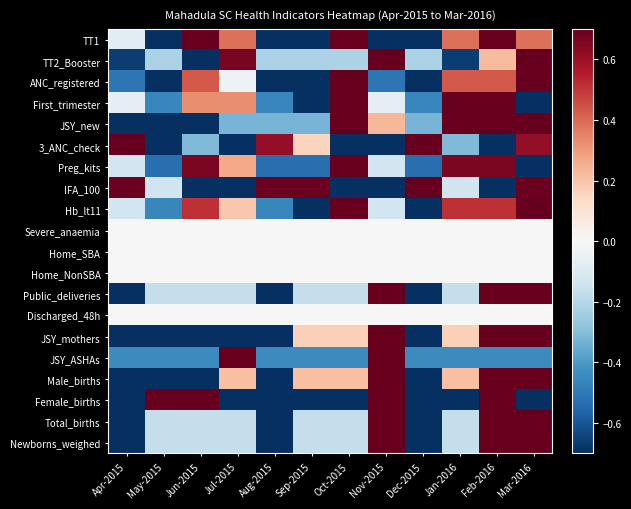

Rank the series by their maximum value, from highest to lowest.

TT1, TT2_Booster, ANC_registered, First_trimester, JSY_new, 3_ANC_check, Preg_kits, IFA_100, Hb_lt11, Public_deliveries, JSY_mothers, JSY_ASHAs, Male_births, Female_births, Total_births, Newborns_weighed, Severe_anaemia, Home_SBA, Home_NonSBA, Discharged_48h